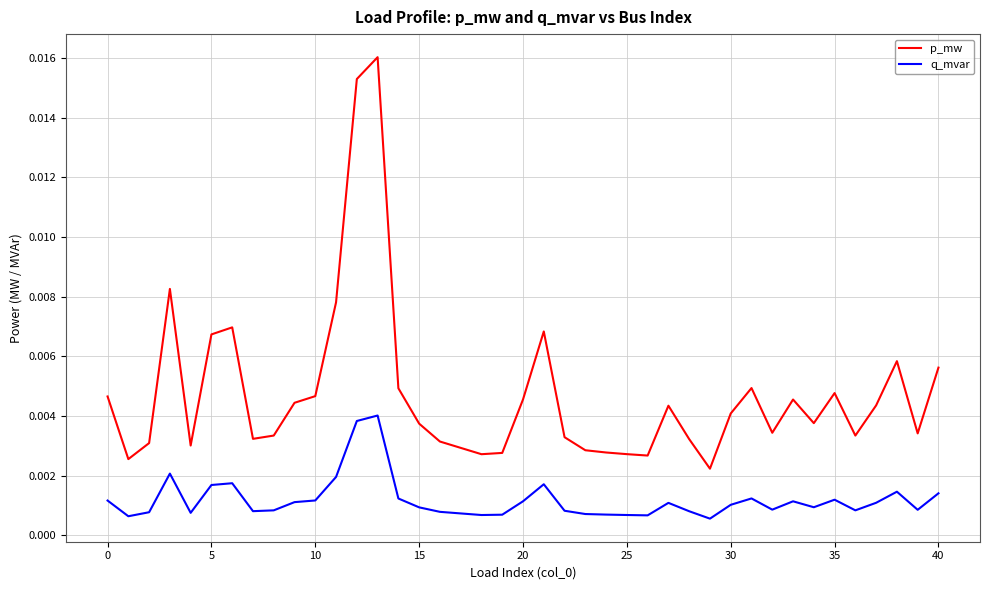

List the series in order of their overall mean, highest first.

p_mw, q_mvar